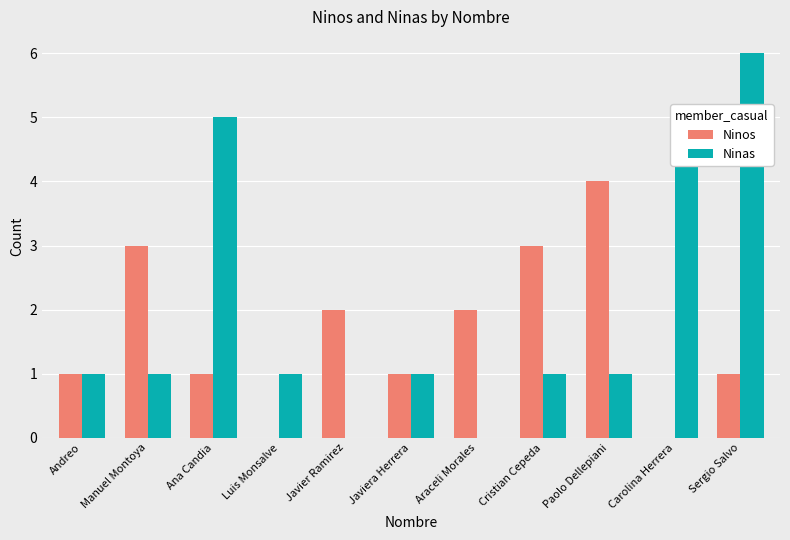

True or false: Ninos has a value of 1 at Javiera Herrera.

True